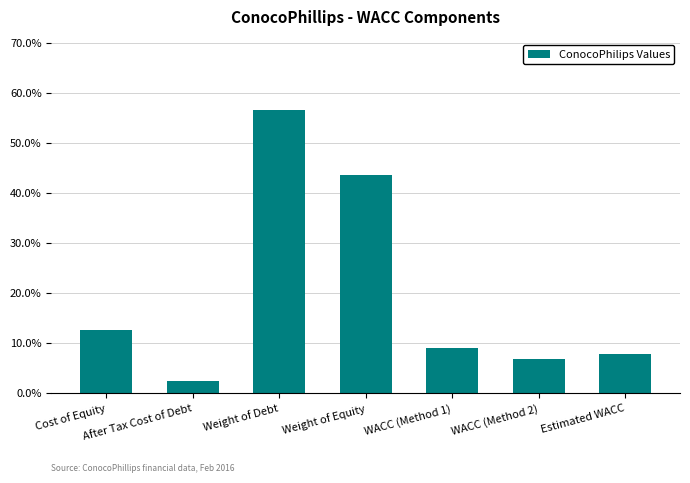

List the labels in order of value, smallest first.

After Tax Cost of Debt, WACC (Method 2), Estimated WACC, WACC (Method 1), Cost of Equity, Weight of Equity, Weight of Debt